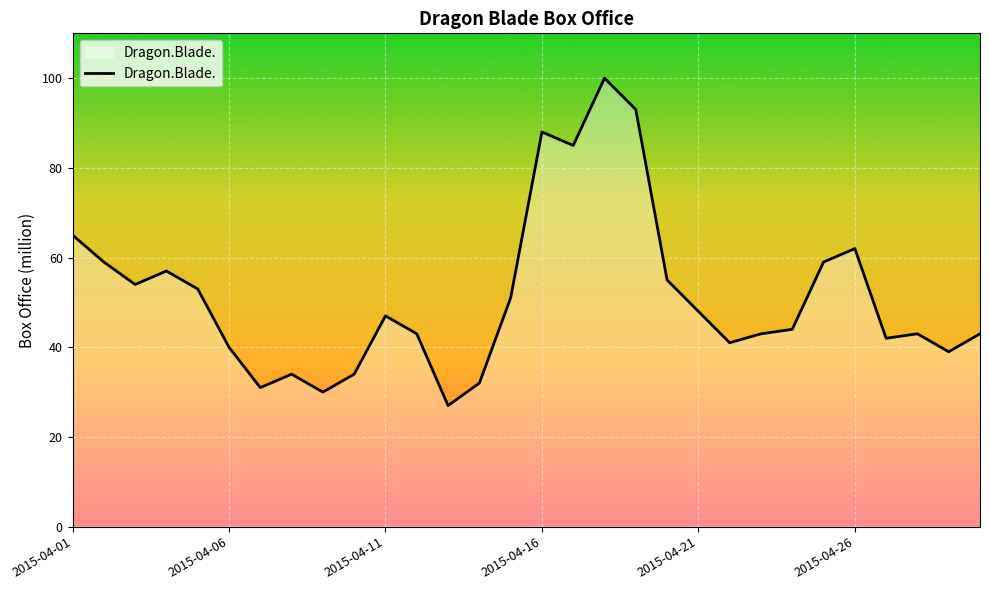

What is the minimum value shown in the chart?

27